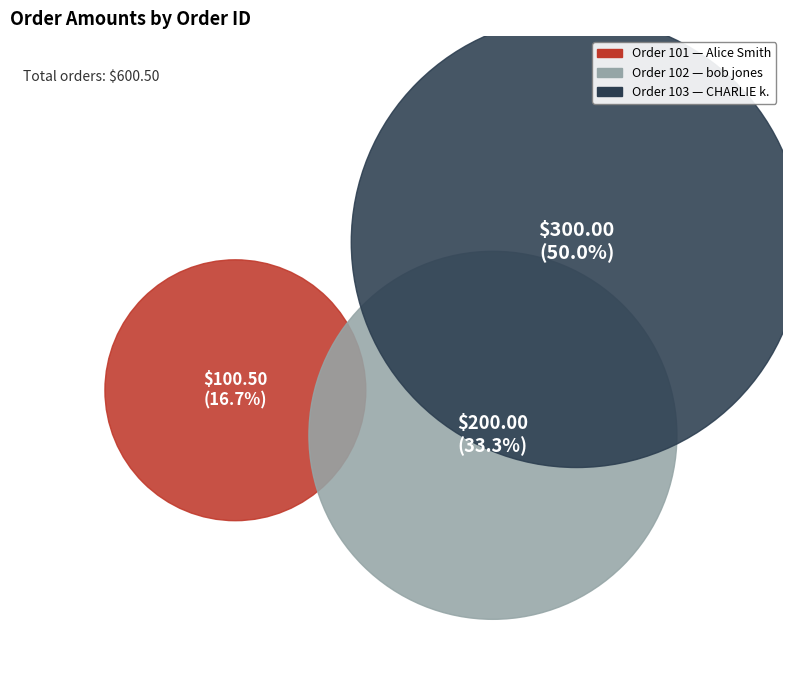

To the nearest percent, what is the average slice percentage?

33%